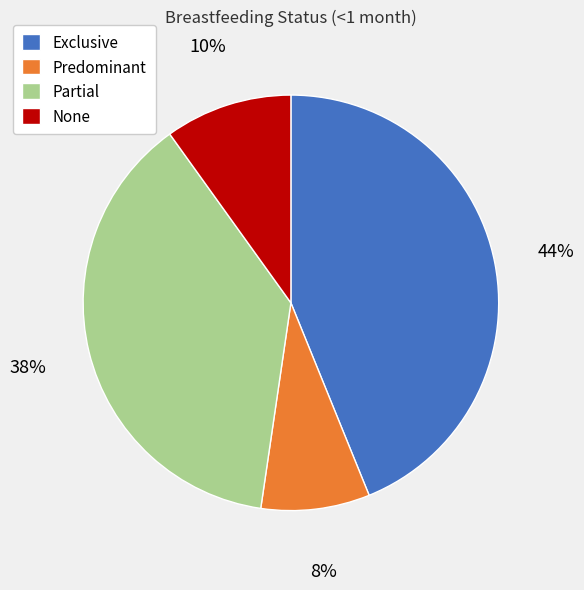

What is the largest slice in the pie chart?

Exclusive